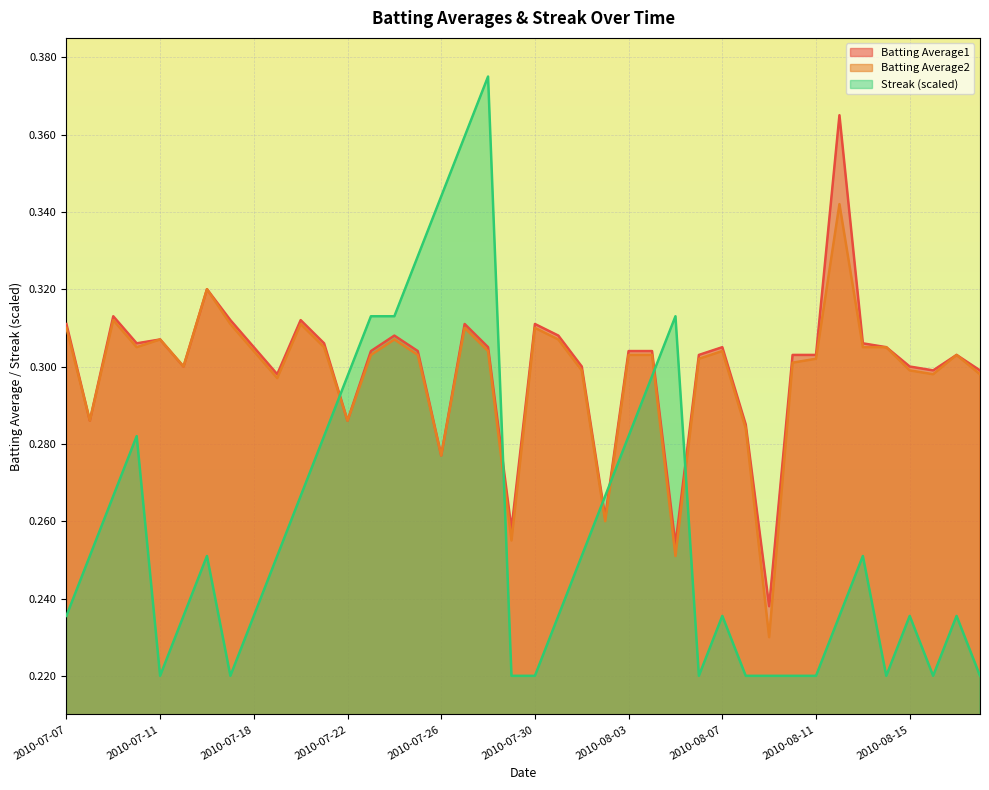

How many lines are shown in the chart?

3